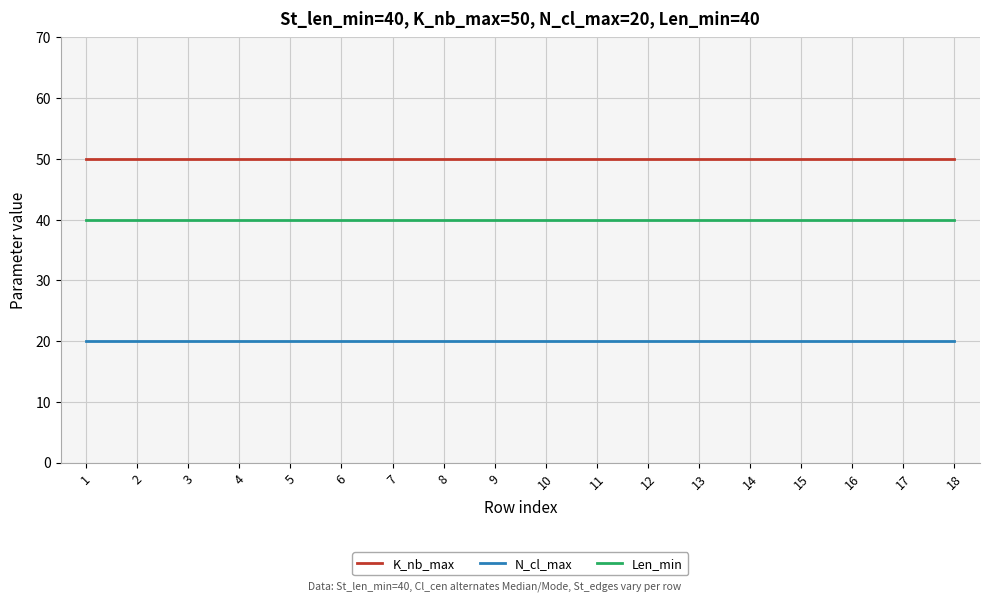

What is the difference between the highest and lowest values at 13?

30